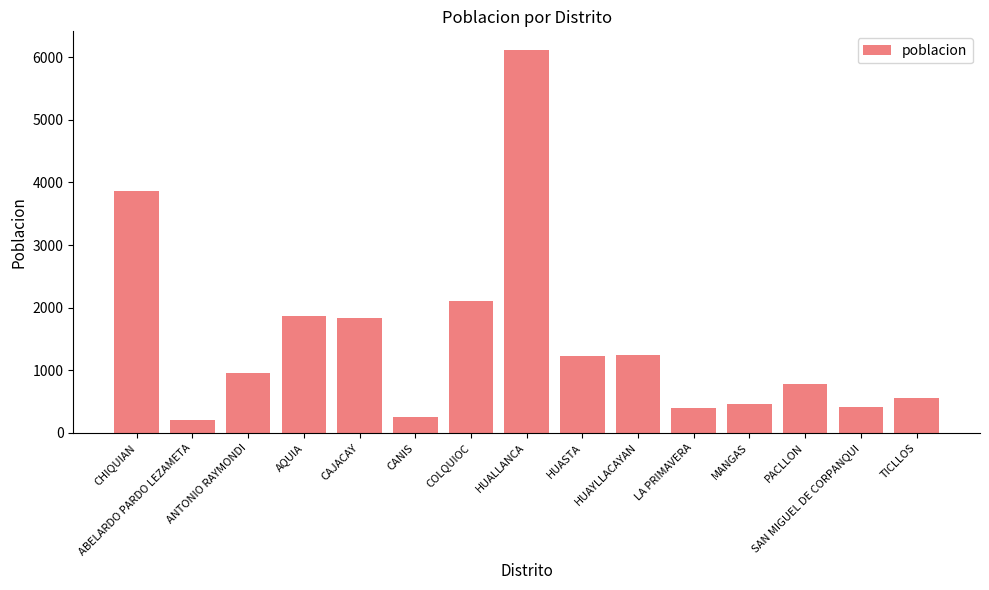

What is the difference between the values at PACLLON and ANTONIO RAYMONDI?

170